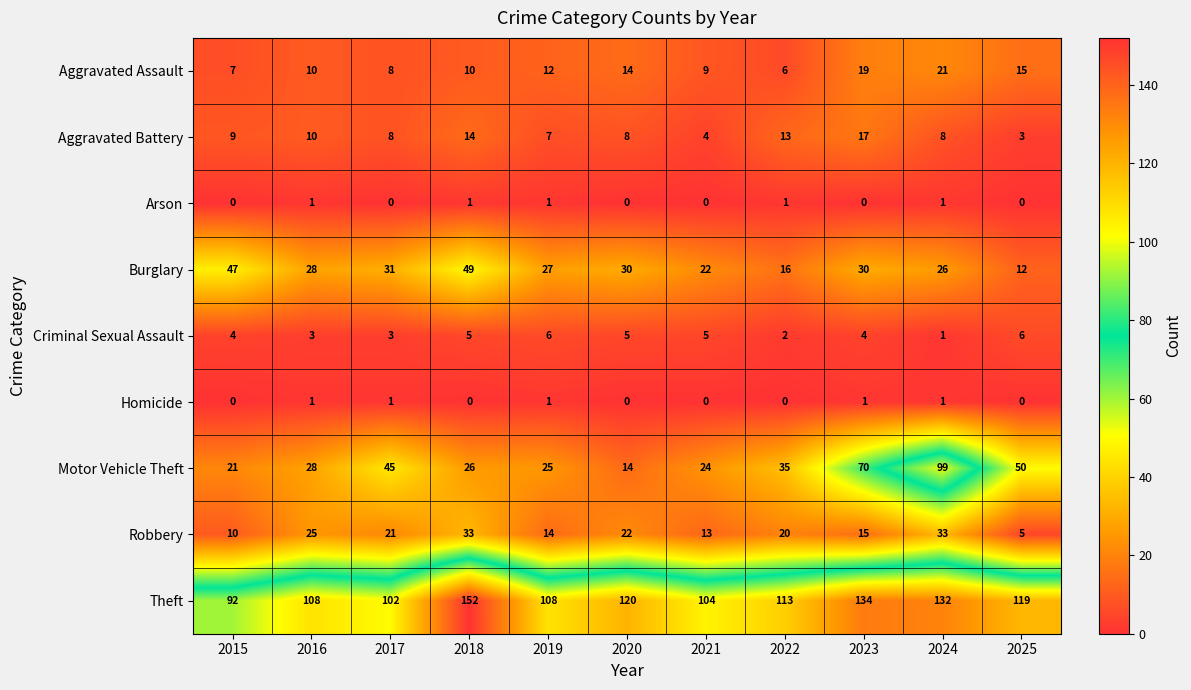

Which category has the highest value across all series?

2018